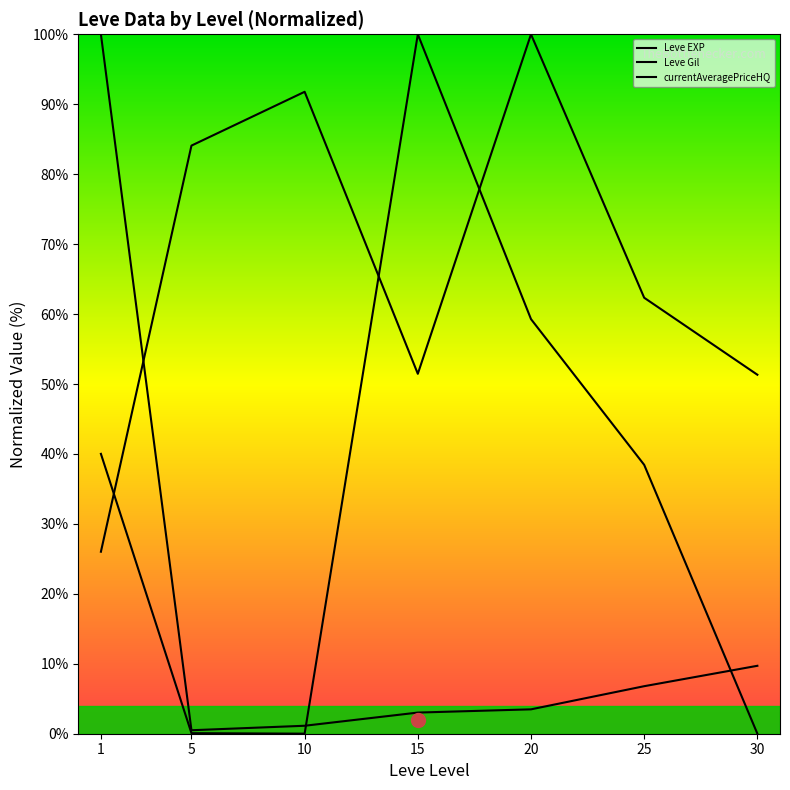

Does the chart display data point markers on the line(s)?

No